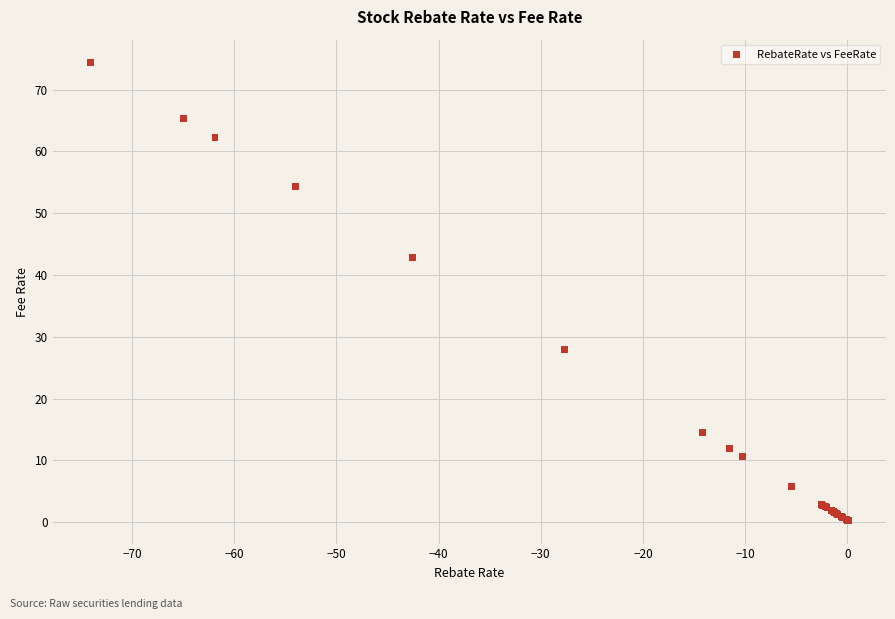

What Y value in the scatter plot is closest to 37?

42.9